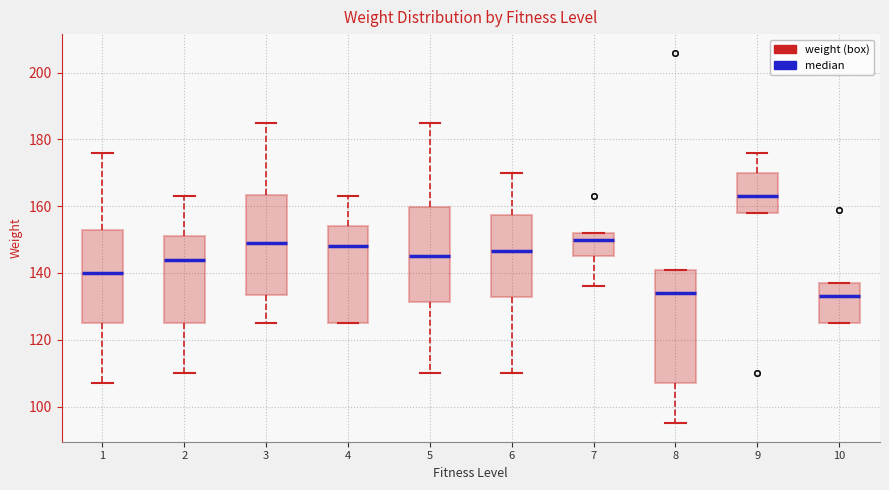

Which box has the highest median line?

9